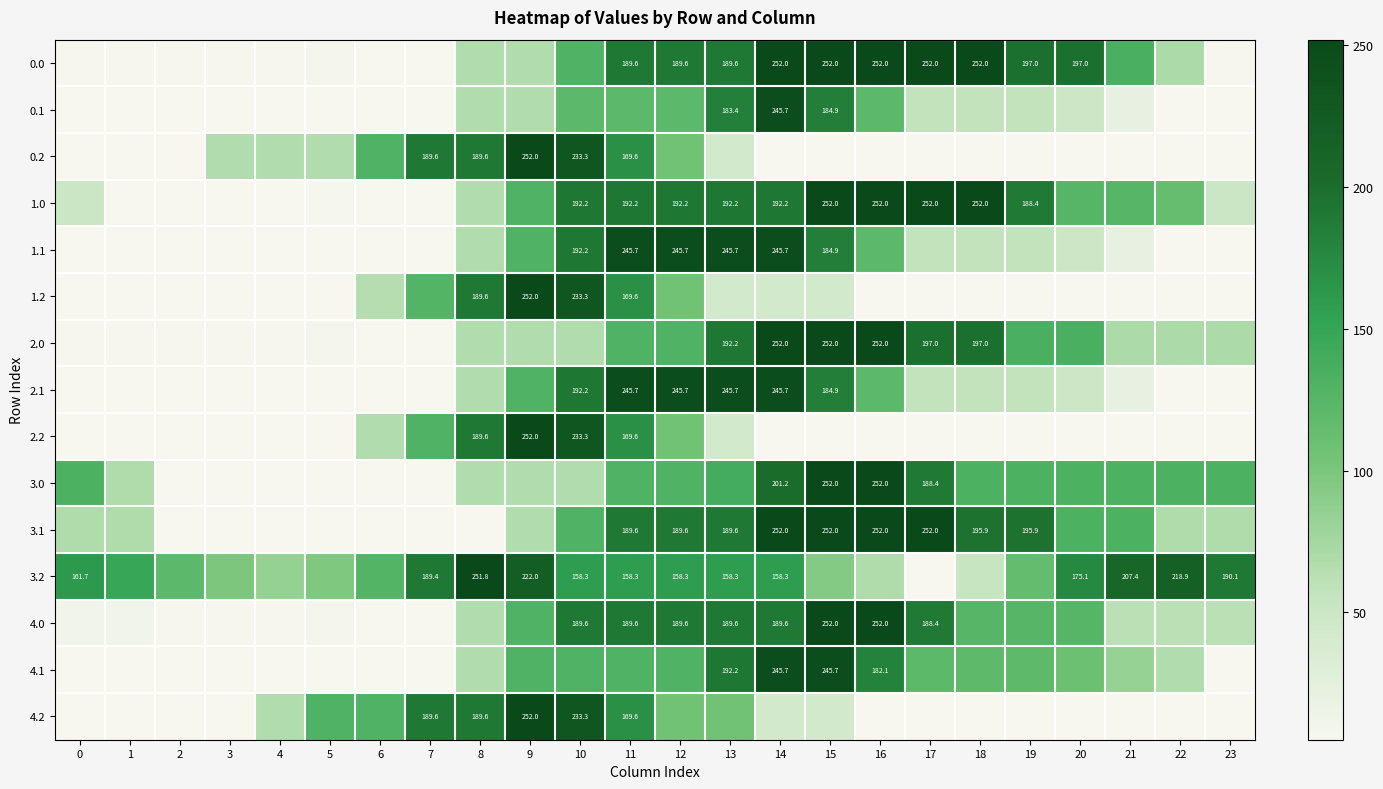

The 4.1 series shows 72.5 at 11. True or false?

False